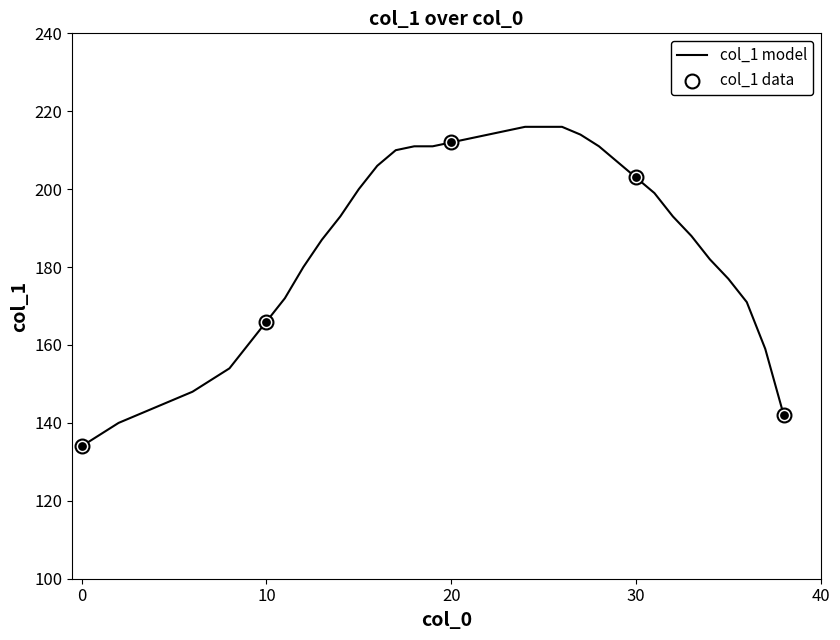

What is the minimum value shown in the chart?

134